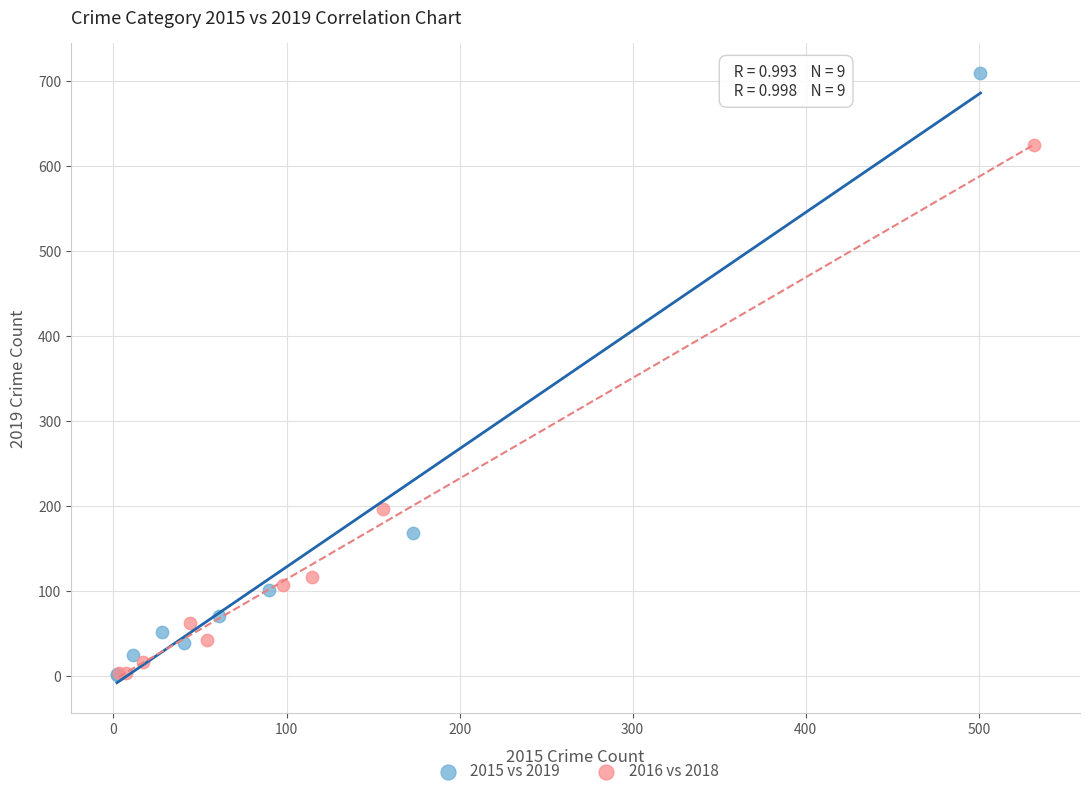

Which series contains the highest Y value?

2015 vs 2019